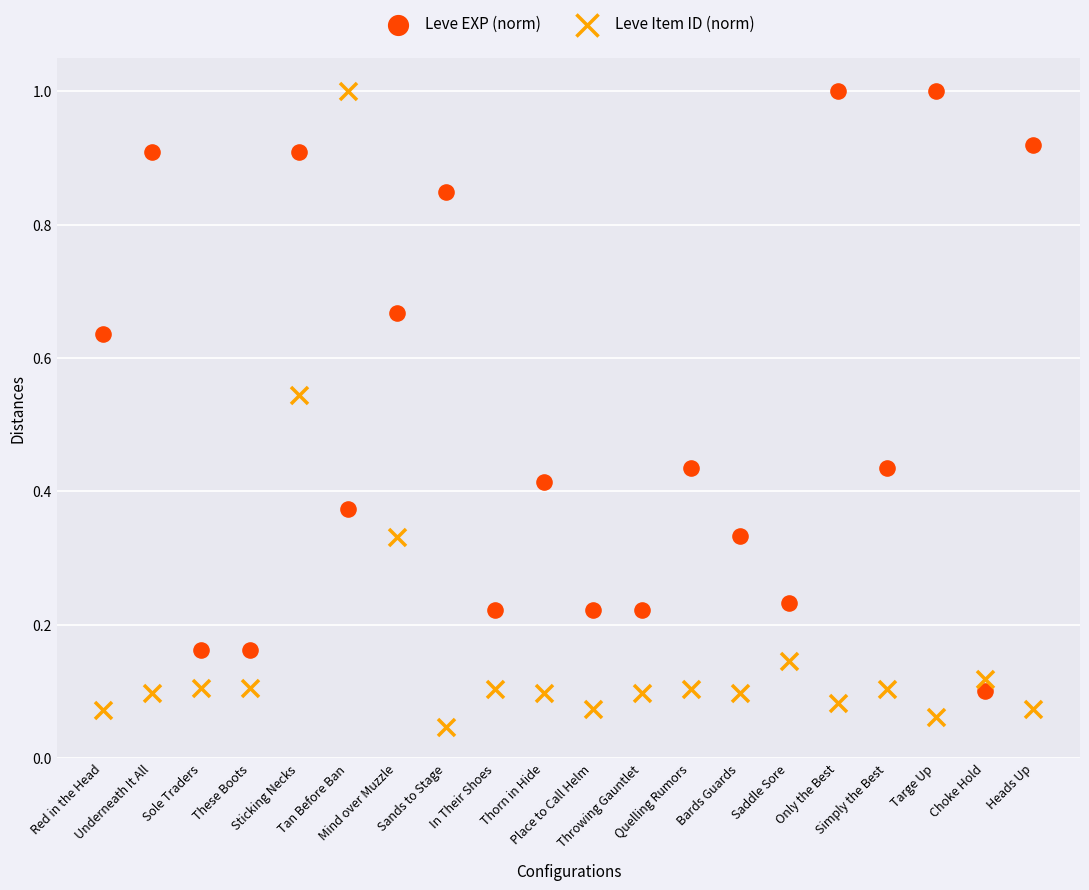

Which series has the widest spread of Y values?

Leve Item ID (norm)